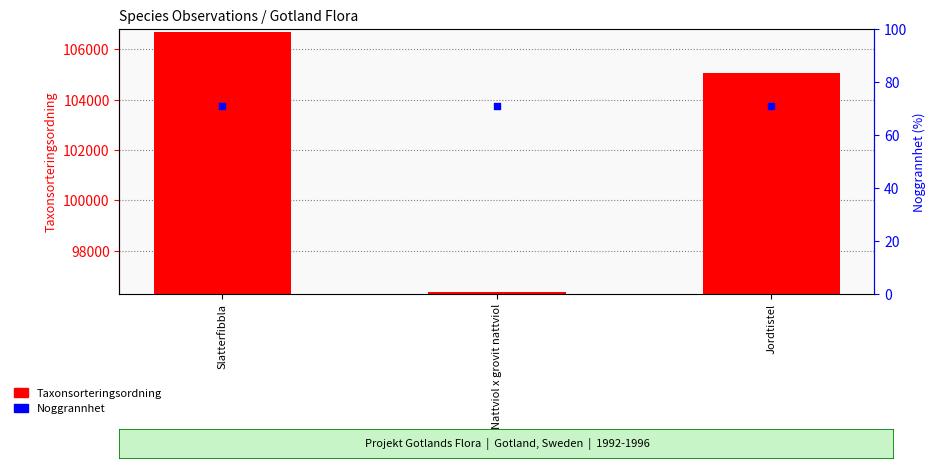

Which series reaches the maximum Y coordinate?

Taxonsorteringsordning